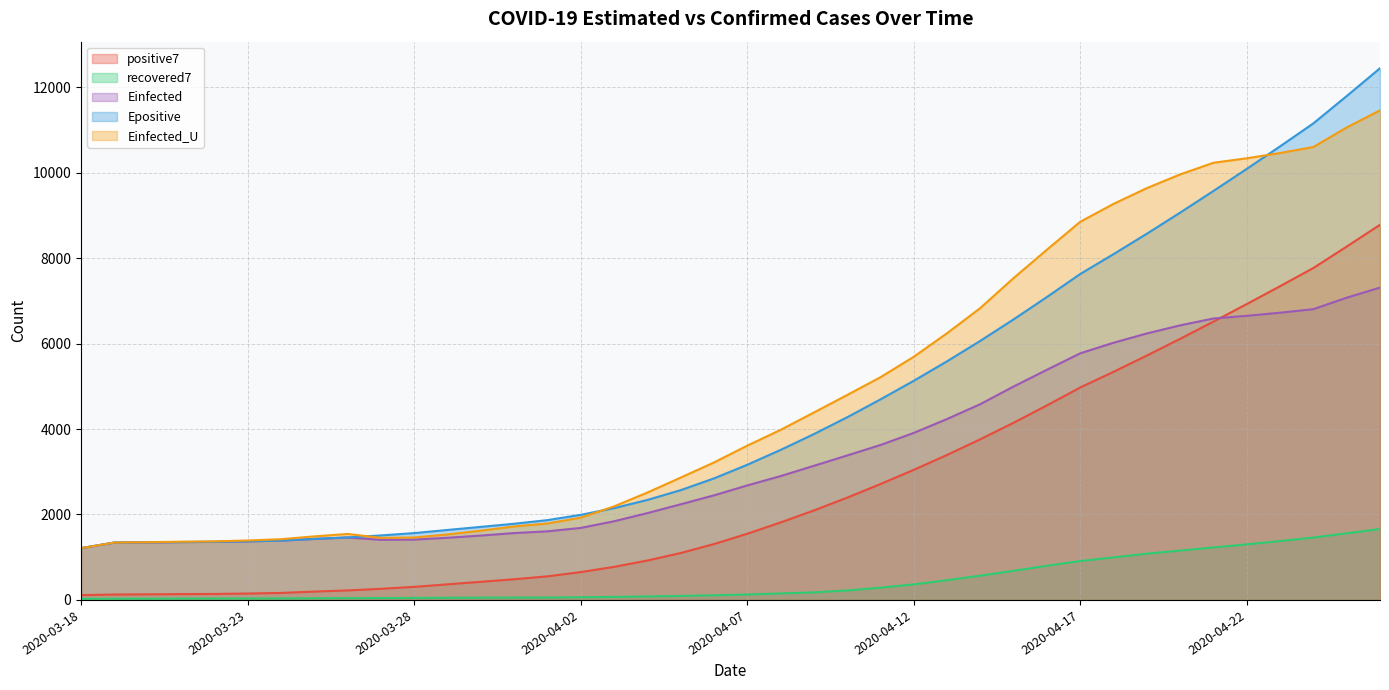

What is the sum of all positive7 values?

105708.6